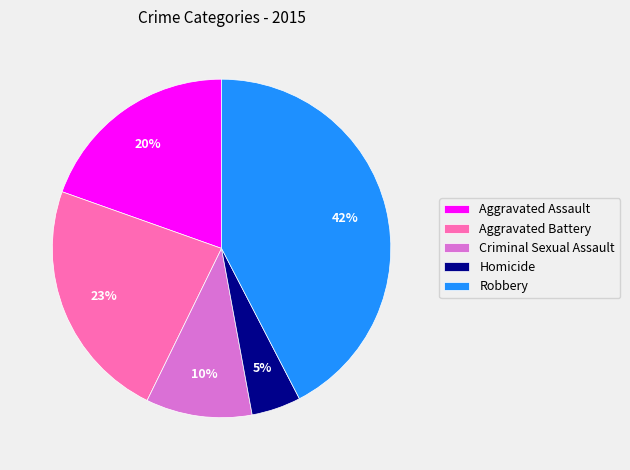

Does any single category account for the majority?

No